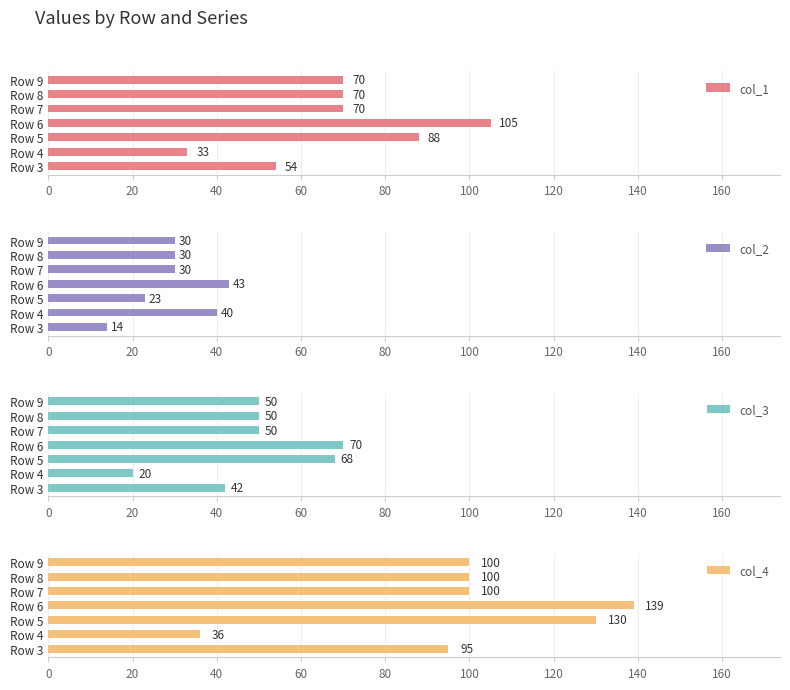

Which series has the largest range (max minus min)?

col_4